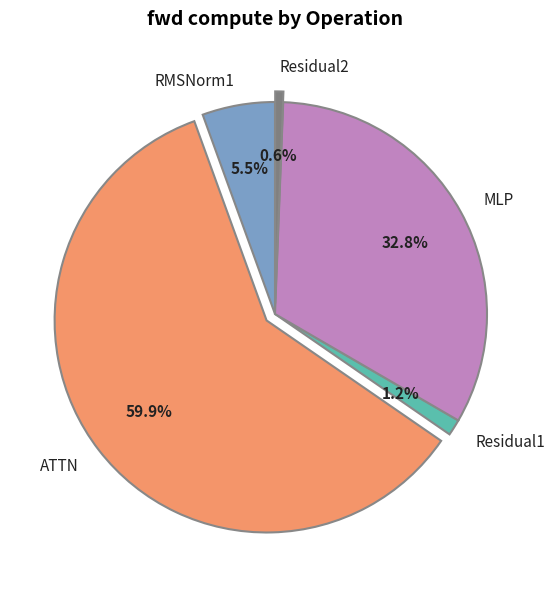

Count the number of slices in the pie.

5